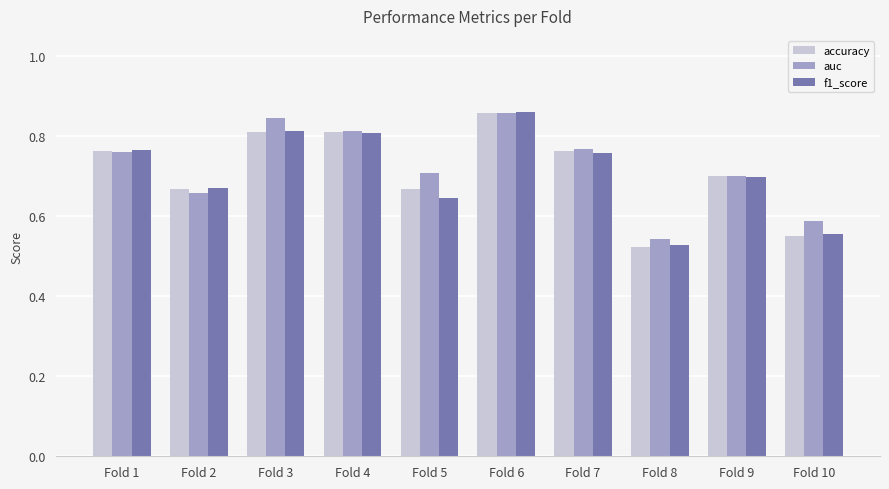

What is the difference between the second highest and second lowest values in the accuracy series?

0.3